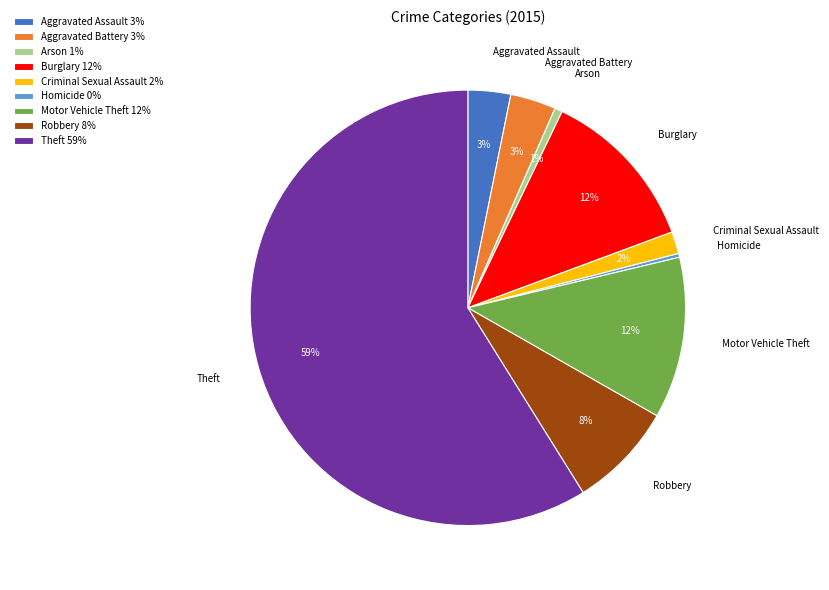

Is the sum of Theft and Homicide greater than half?

Yes